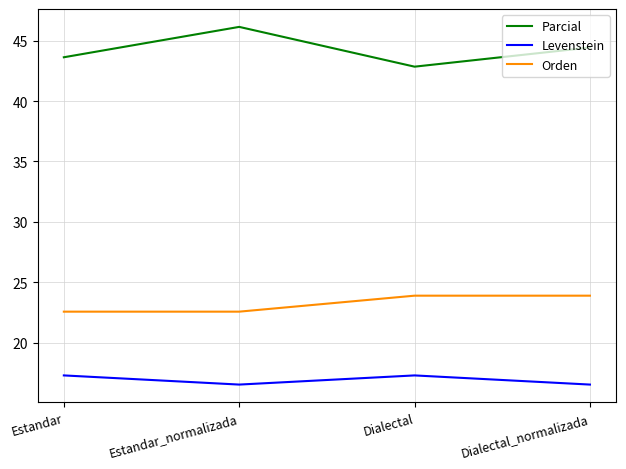

Rank the series at Dialectal from highest to lowest value.

Parcial, Orden, Levenstein